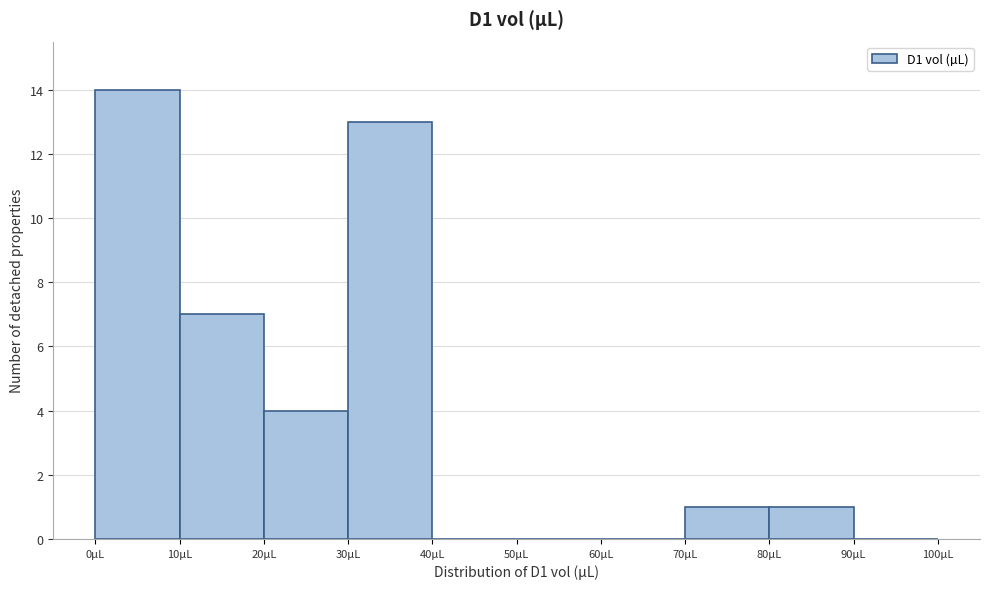

How tall is the bar that spans 80 to 90 on the x-axis? The values are not printed on the chart, so give them approximately, as read against the axis.

1